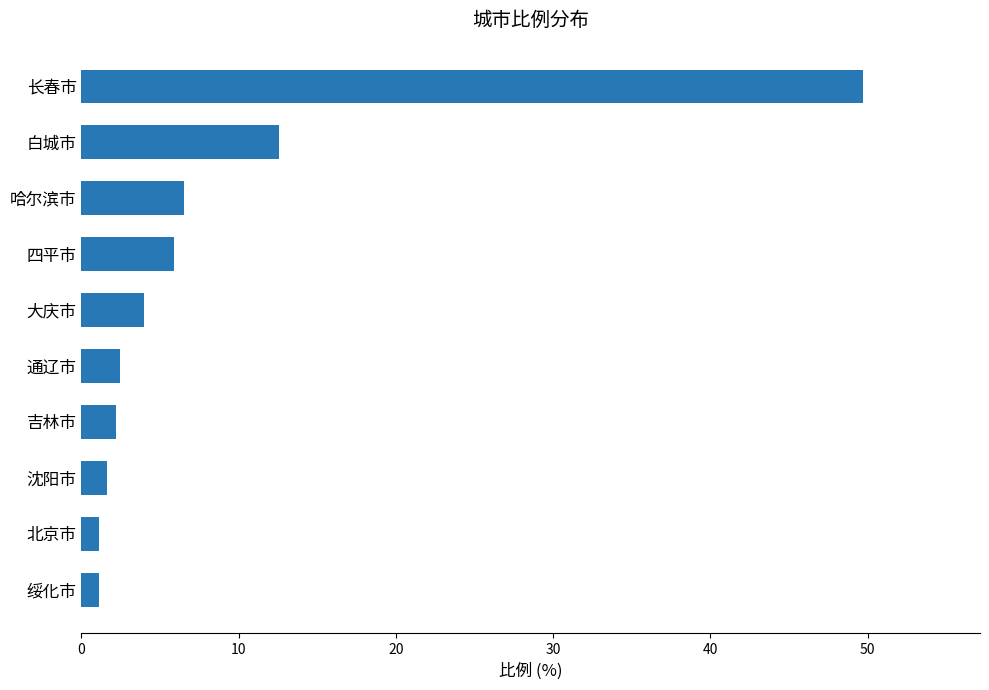

Which label corresponds to the largest value in the chart?

长春市